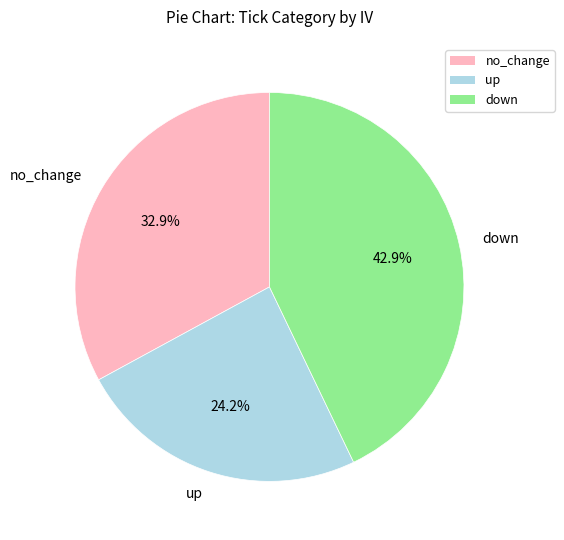

Rank the categories by value from highest to lowest.

down, no_change, up